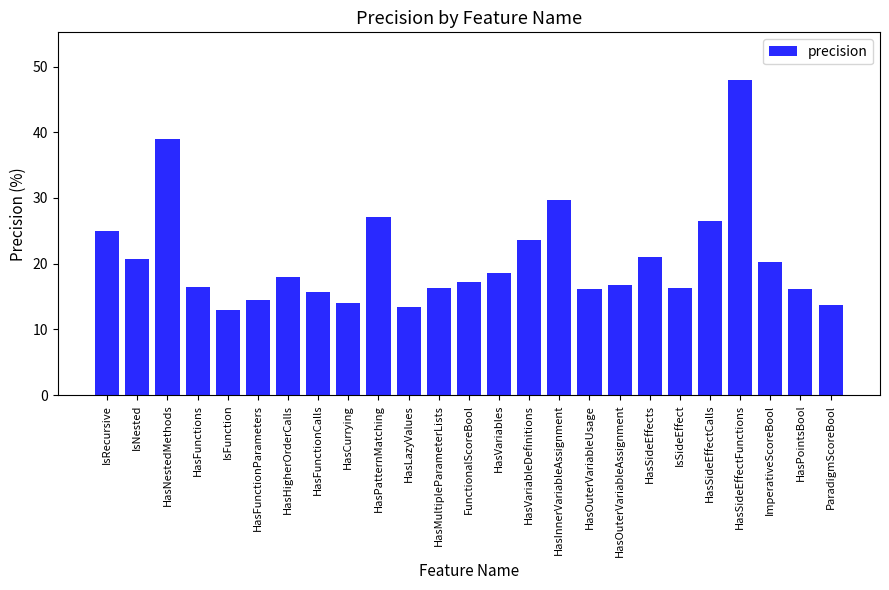

Where does the data first go above 17?

IsRecursive